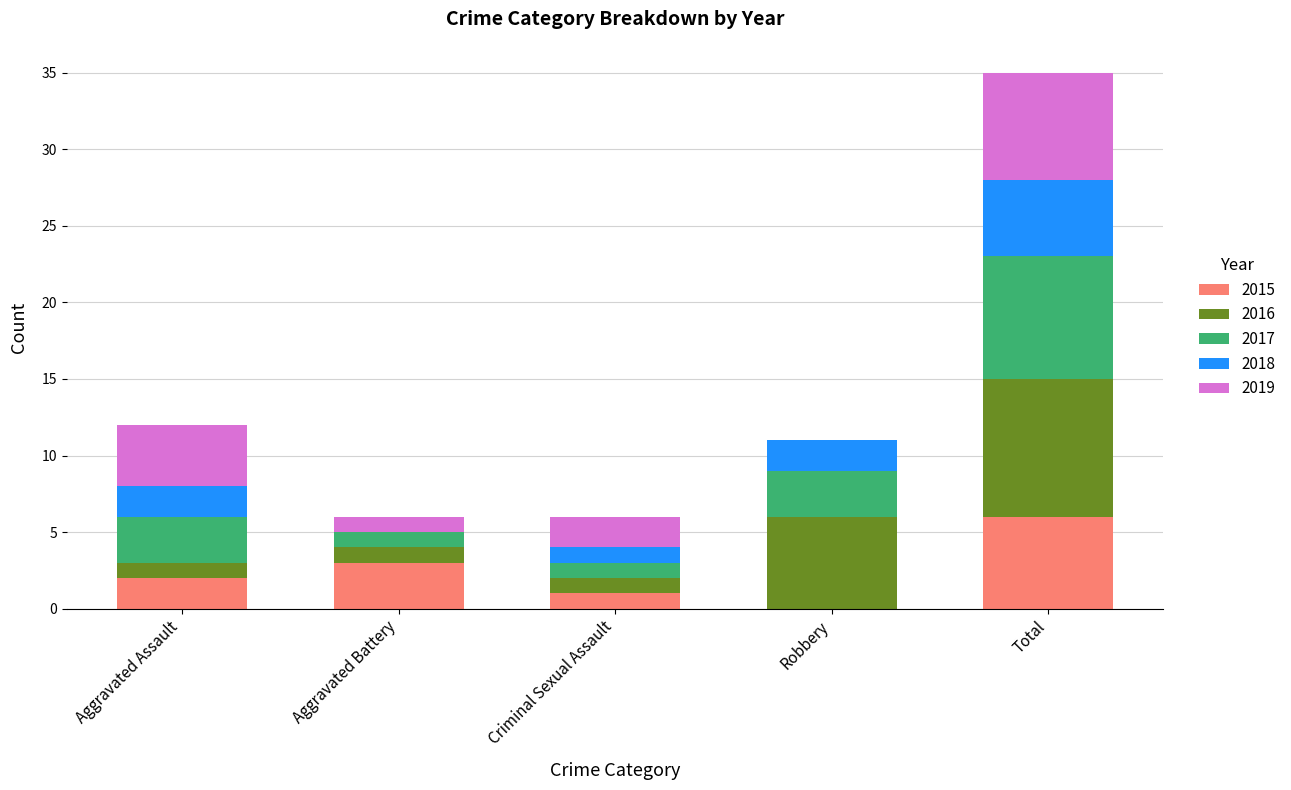

Reading left to right, what are the values for 2015?

Aggravated Assault=2	Aggravated Battery=3	Criminal Sexual Assault=1	Robbery=0	Total=6